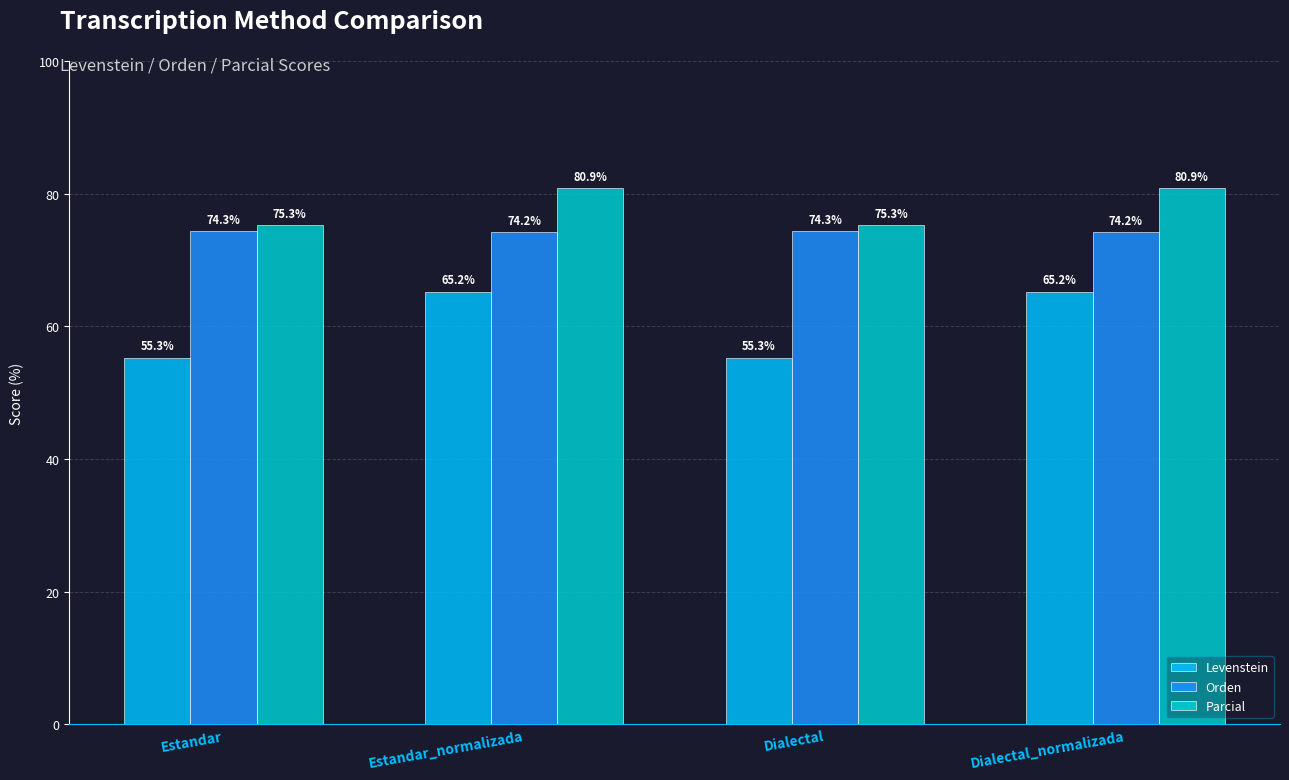

Does the chart contain any negative values?

No